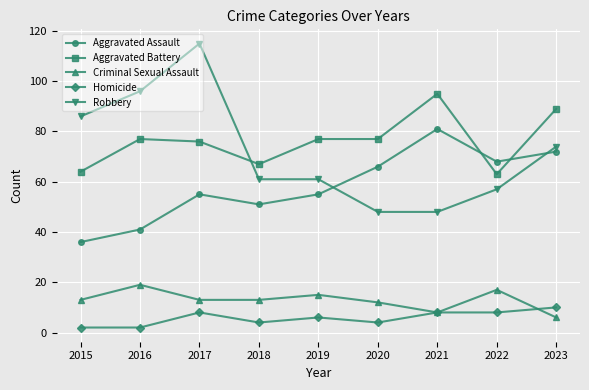

At which category does Aggravated Assault reach its first local valley?

2018